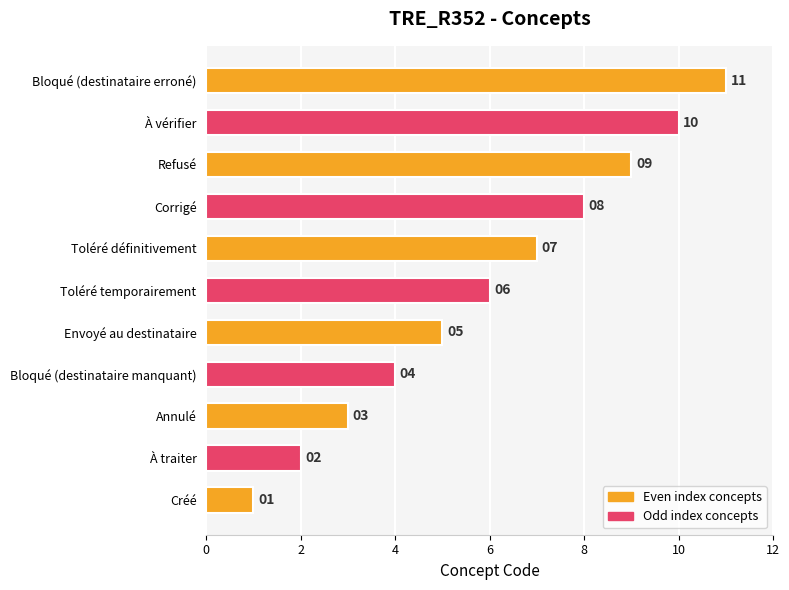

What is the sum of the values at Refusé and Toléré temporairement?

15